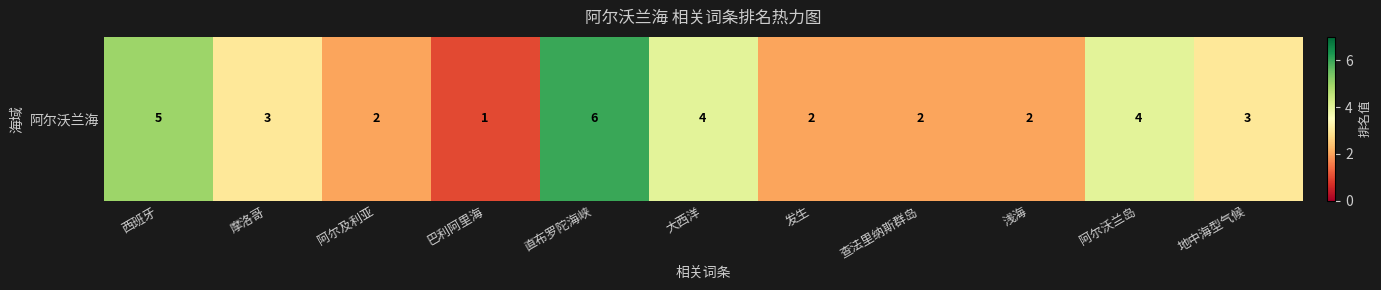

List the labels in order of value, largest first.

直布罗陀海峡, 西班牙, 大西洋, 阿尔沃兰岛, 摩洛哥, 地中海型气候, 阿尔及利亚, 发生, 查法里纳斯群岛, 浅海, 巴利阿里海